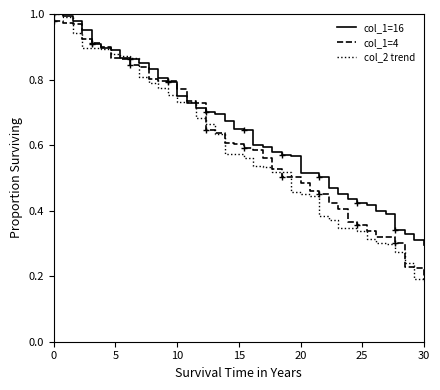

The col_2 trend series shows 0.5 at 0. True or false?

False